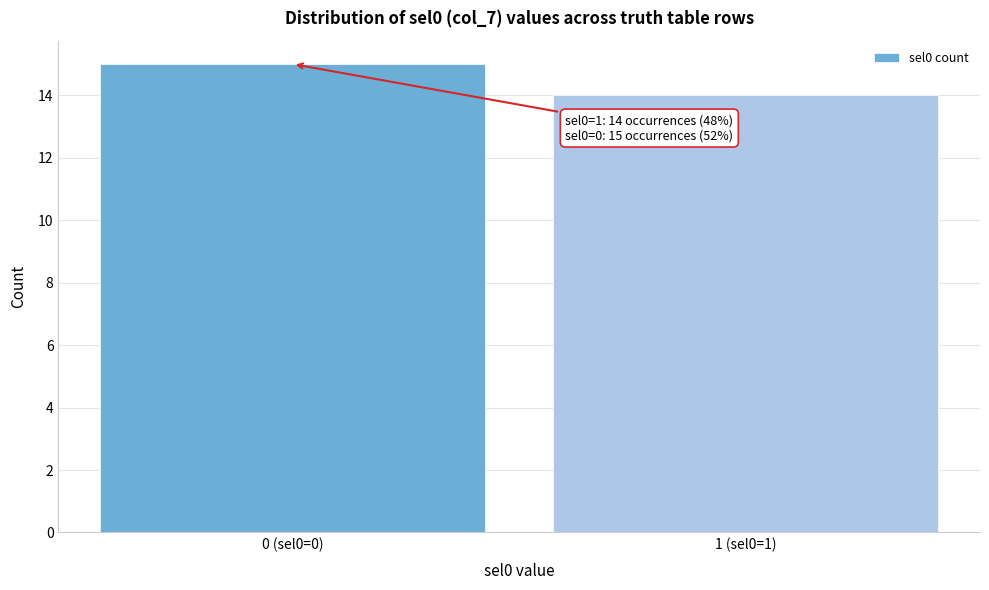

Reading right to left, extract all data points from this chart.

14	15